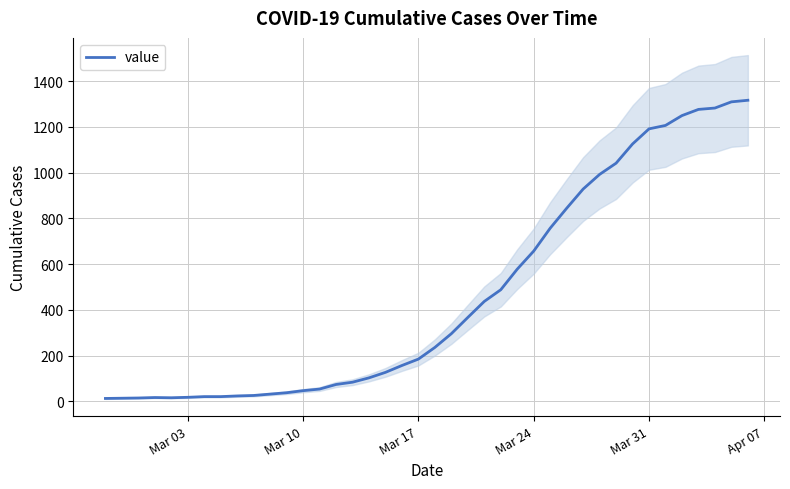

What is the maximum value for value?

1316